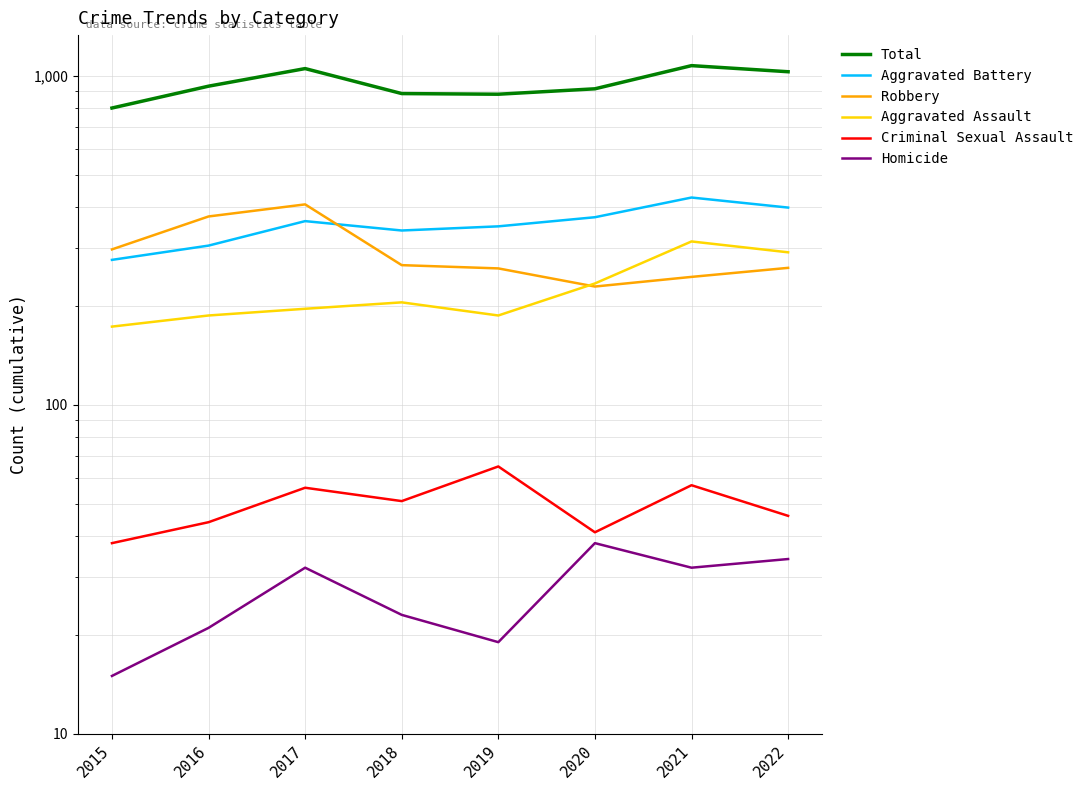

Reading right to left, transcribe all the data shown in this chart.

Total: 2022=1030	2021=1075	2020=914	2019=880	2018=884	2017=1053	2016=931	2015=799
Aggravated Battery: 2022=398	2021=427	2020=372	2019=349	2018=339	2017=362	2016=305	2015=276
Robbery: 2022=261	2021=245	2020=229	2019=260	2018=266	2017=407	2016=374	2015=297
Aggravated Assault: 2022=291	2021=314	2020=234	2019=187	2018=205	2017=196	2016=187	2015=173
Criminal Sexual Assault: 2022=46	2021=57	2020=41	2019=65	2018=51	2017=56	2016=44	2015=38
Homicide: 2022=34	2021=32	2020=38	2019=19	2018=23	2017=32	2016=21	2015=15